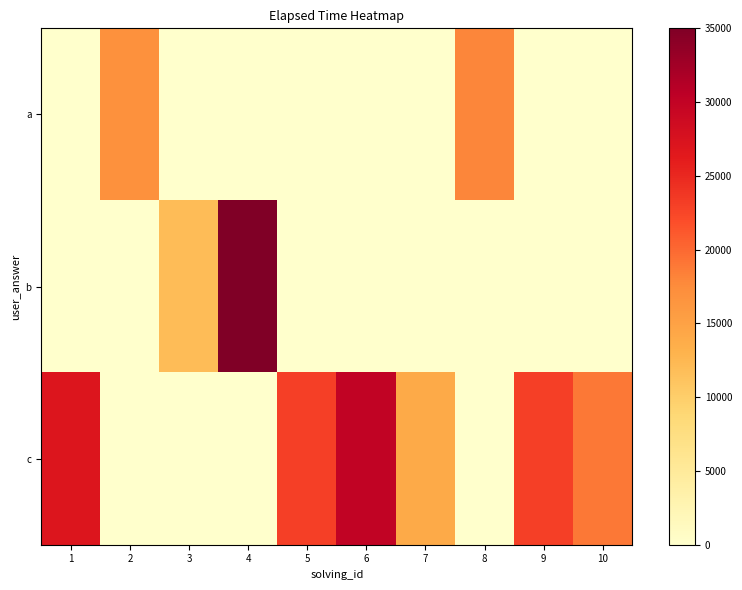

Rank the series by their maximum value, from lowest to highest.

a, c, b